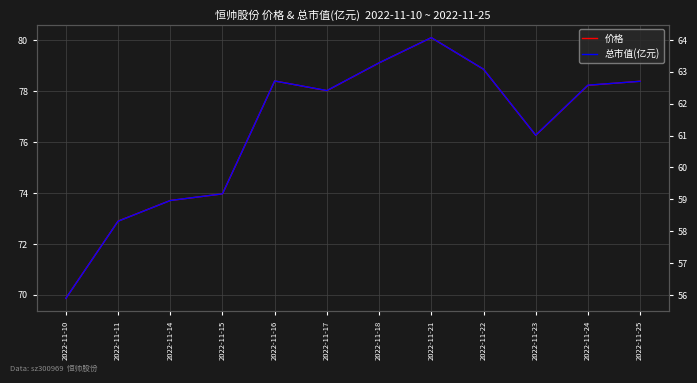

What is the approximate value of 价格 at 2022-11-25?

78.4